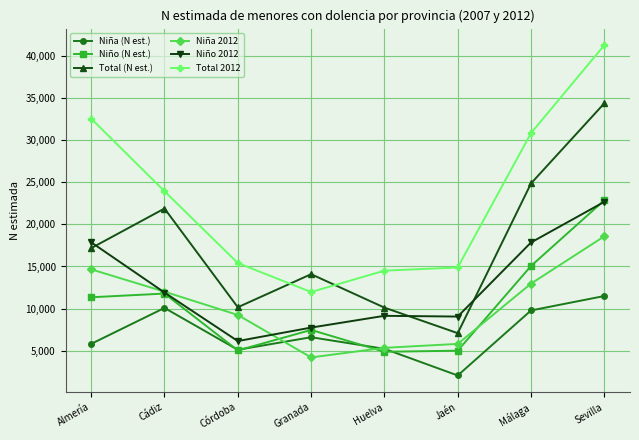

At which category is the sum across all series the highest?

Sevilla